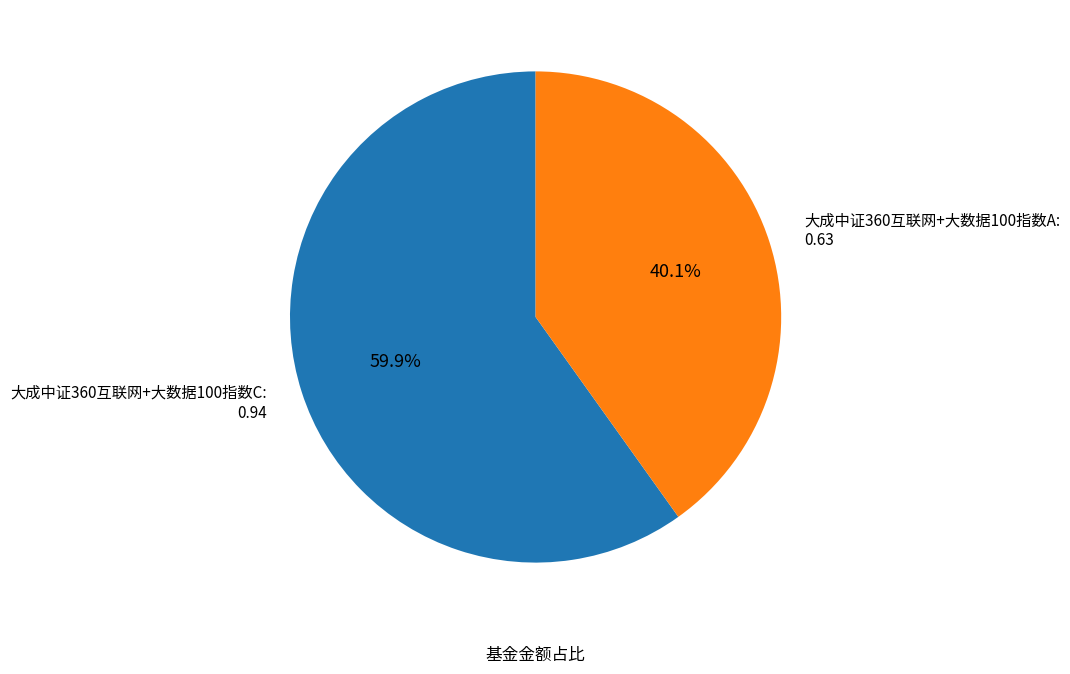

Which category has the biggest portion of the pie?

大成中证360互联网+大数据100指数C